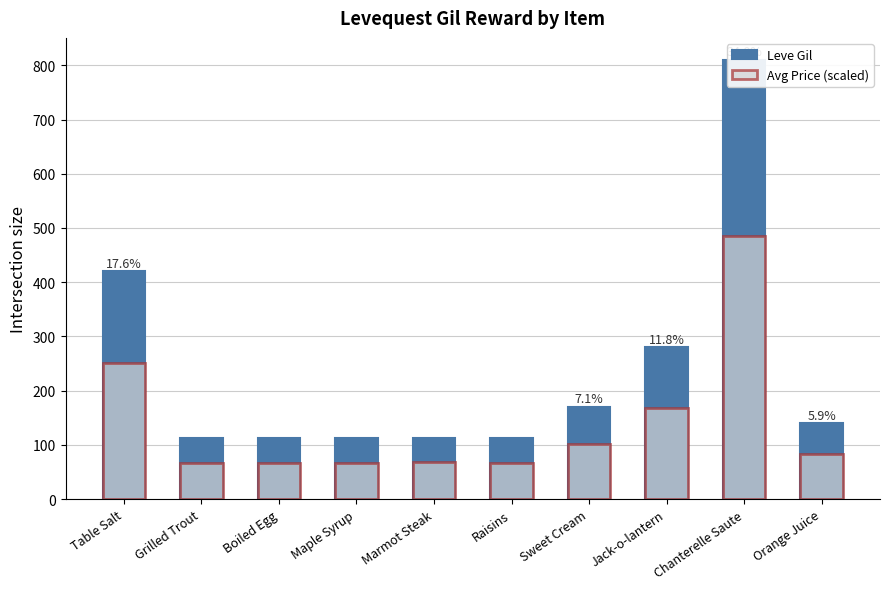

The value of Avg Price (scaled) at Orange Juice is 84.0. True or false?

True